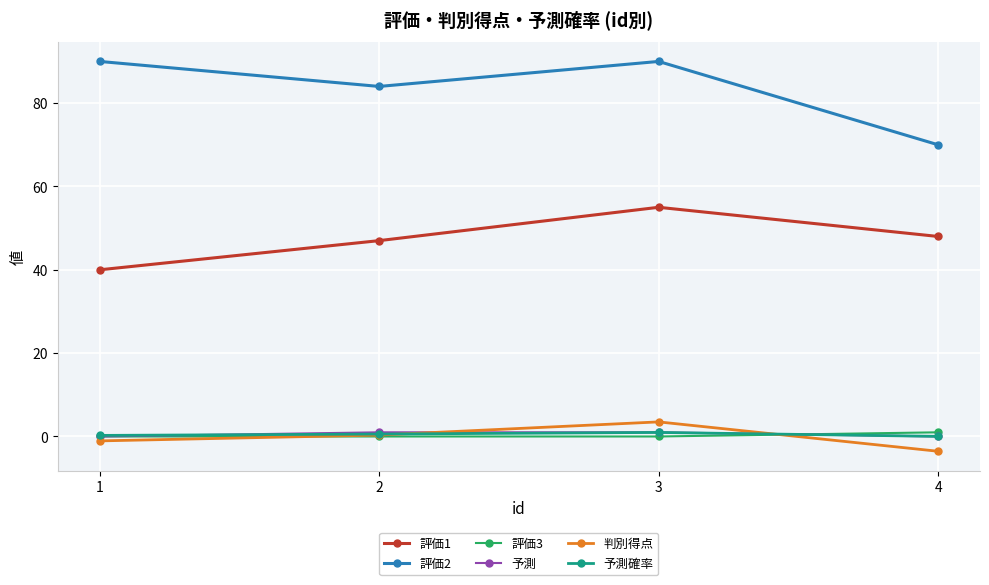

At which category is the sum across all series the highest?

3